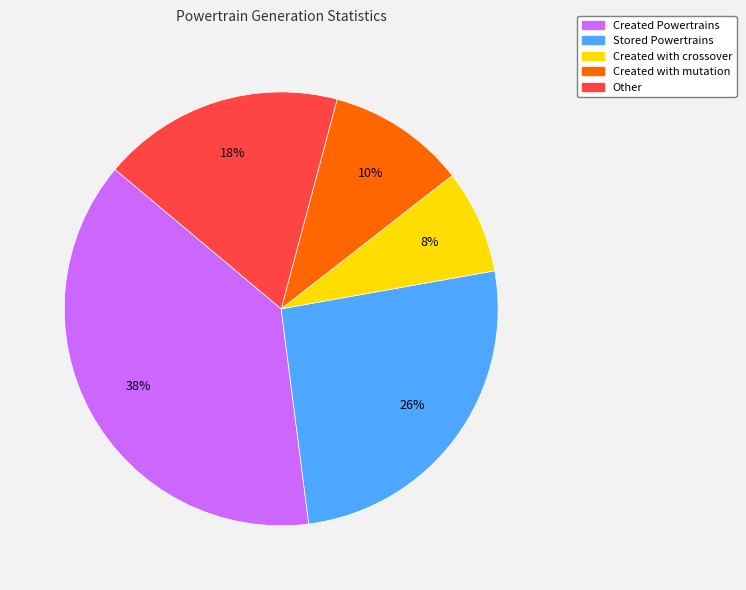

Which category has the biggest portion of the pie?

Created Powertrains